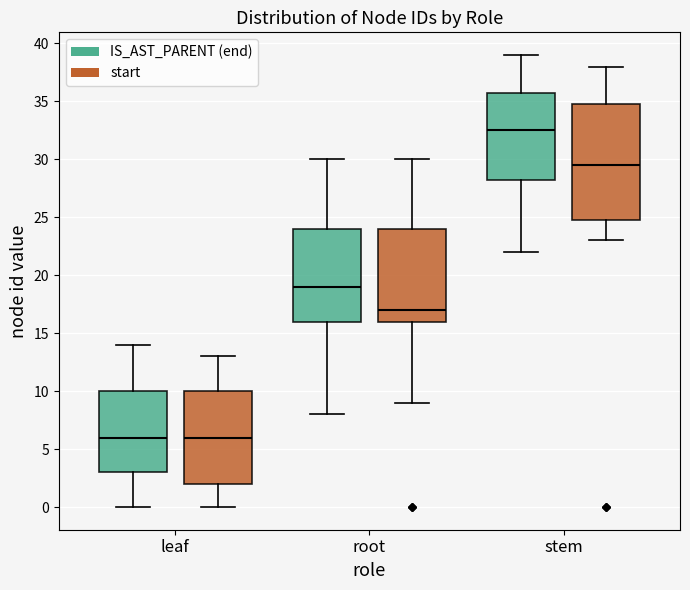

Reading left to right, transcribe this box plot: for each box, give where its median line is, the range the box spans, and where its two whiskers end, as read against the y-axis. The values are not printed on the chart, so give them approximately, as read against the axis.

leaf (IS_AST_PARENT (end)): median 6.0, box 3.0 to 10.0, whiskers 0.0 to 14.0
leaf (start): median 6.0, box 2.0 to 10.0, whiskers 0.0 to 13.0
root (IS_AST_PARENT (end)): median 19.0, box 16.0 to 24.0, whiskers 8.0 to 30.0
root (start): median 17.0, box 16.0 to 24.0, whiskers 9.0 to 30.0
stem (IS_AST_PARENT (end)): median 32.5, box 28.5 to 36.0, whiskers 22.0 to 39.0
stem (start): median 29.5, box 25.0 to 35.0, whiskers 23.0 to 38.0